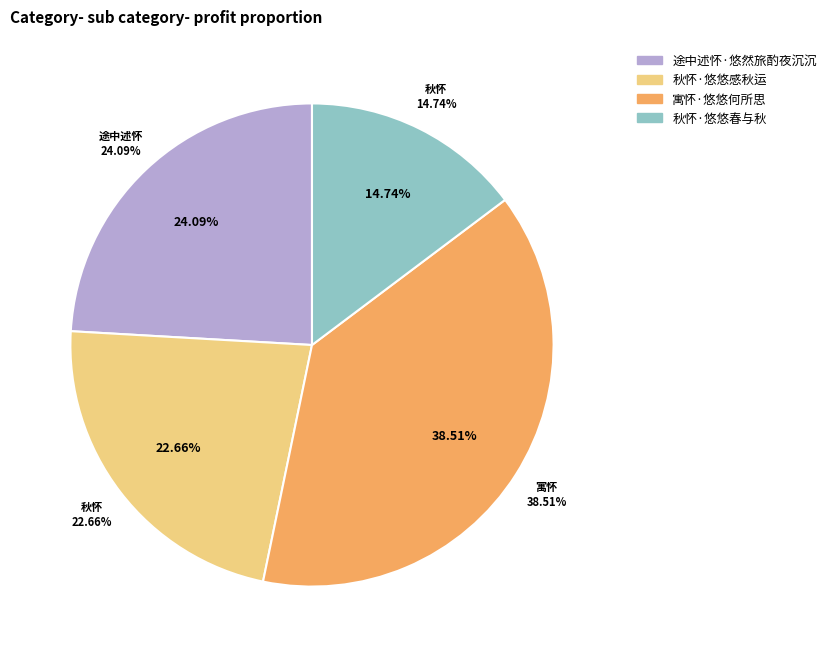

Approximately how many times larger is the value at 秋怀·悠悠感秋运 compared to 寓怀·悠悠何所思?

0.6